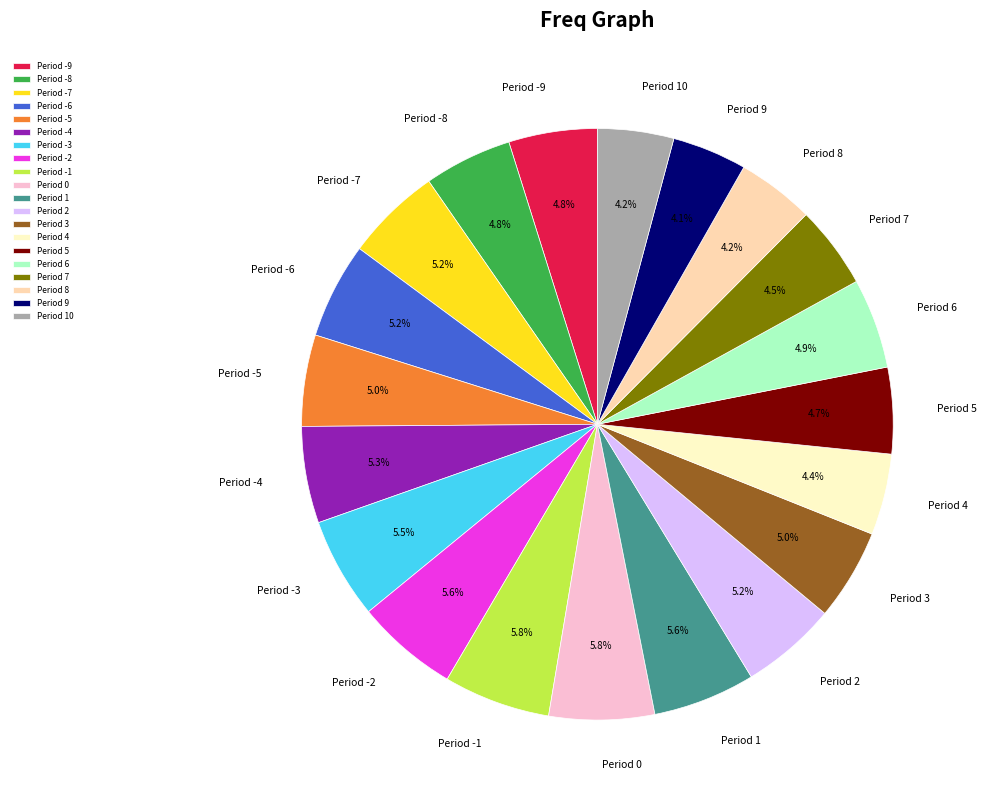

Is there any slice that represents more than half of the pie?

No